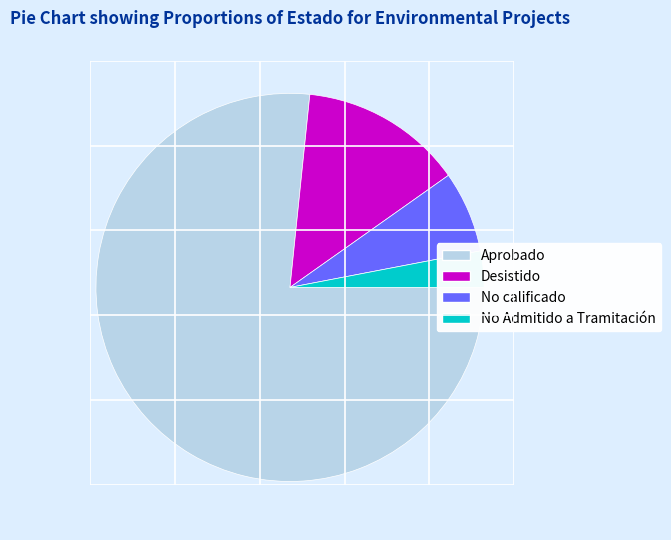

Between Desistido and Aprobado, which is larger?

Aprobado